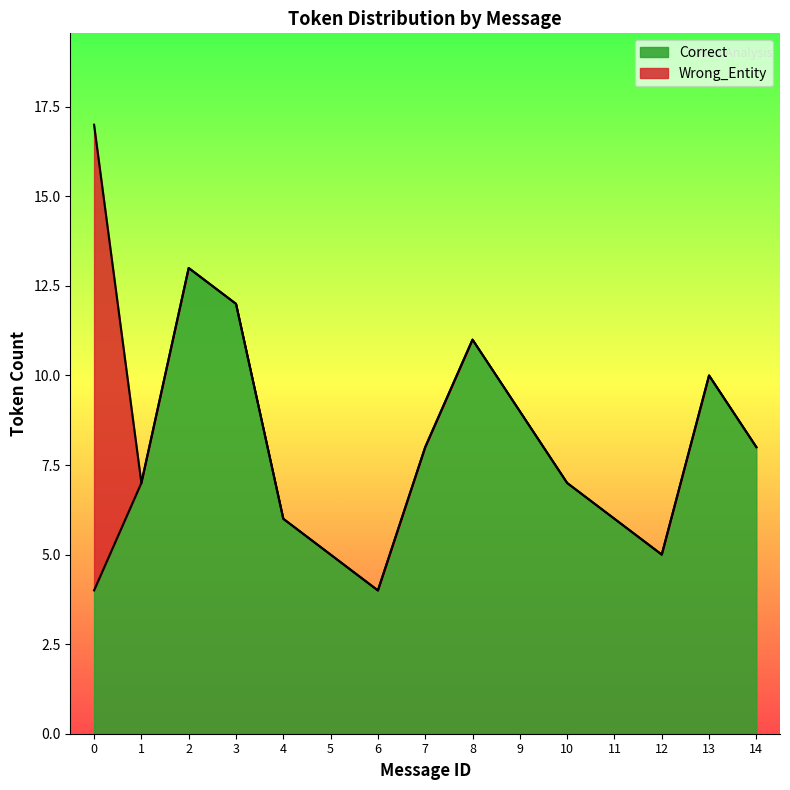

Count the number of categories in the chart.

15